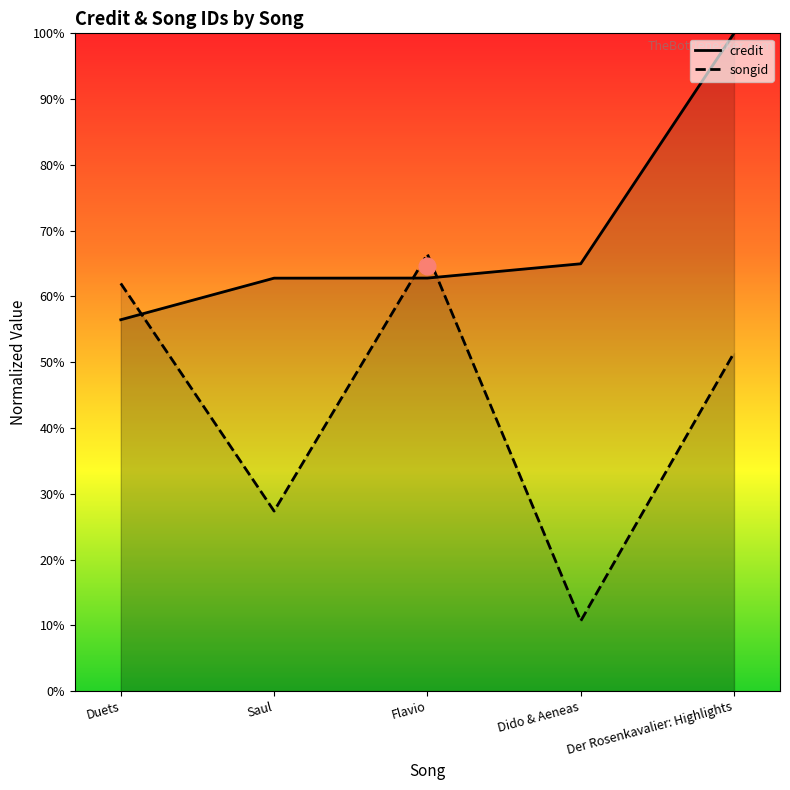

Reading left to right, what are all the values shown in this chart?

credit: Duets=56.5	Saul=62.8	Flavio=62.8	Dido & Aeneas=65.0	Der Rosenkavalier: Highlights=100.0
songid: Duets=62.0	Saul=27.4	Flavio=66.4	Dido & Aeneas=10.6	Der Rosenkavalier: Highlights=51.4